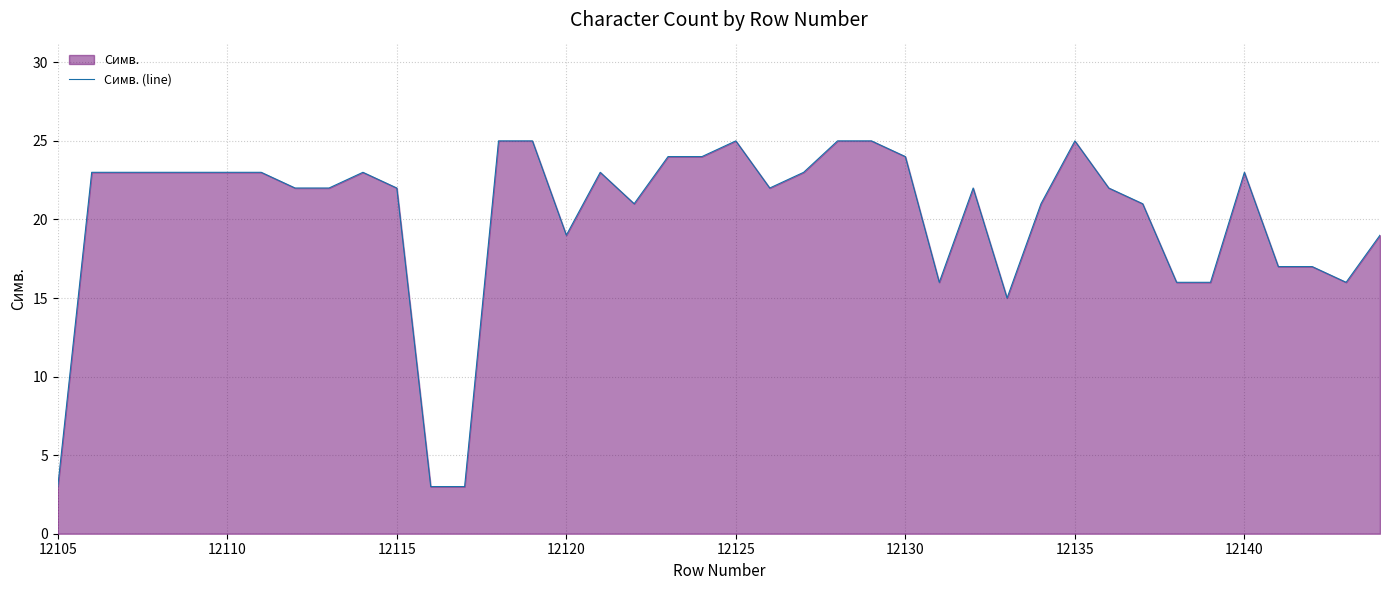

What is the greatest value displayed?

25